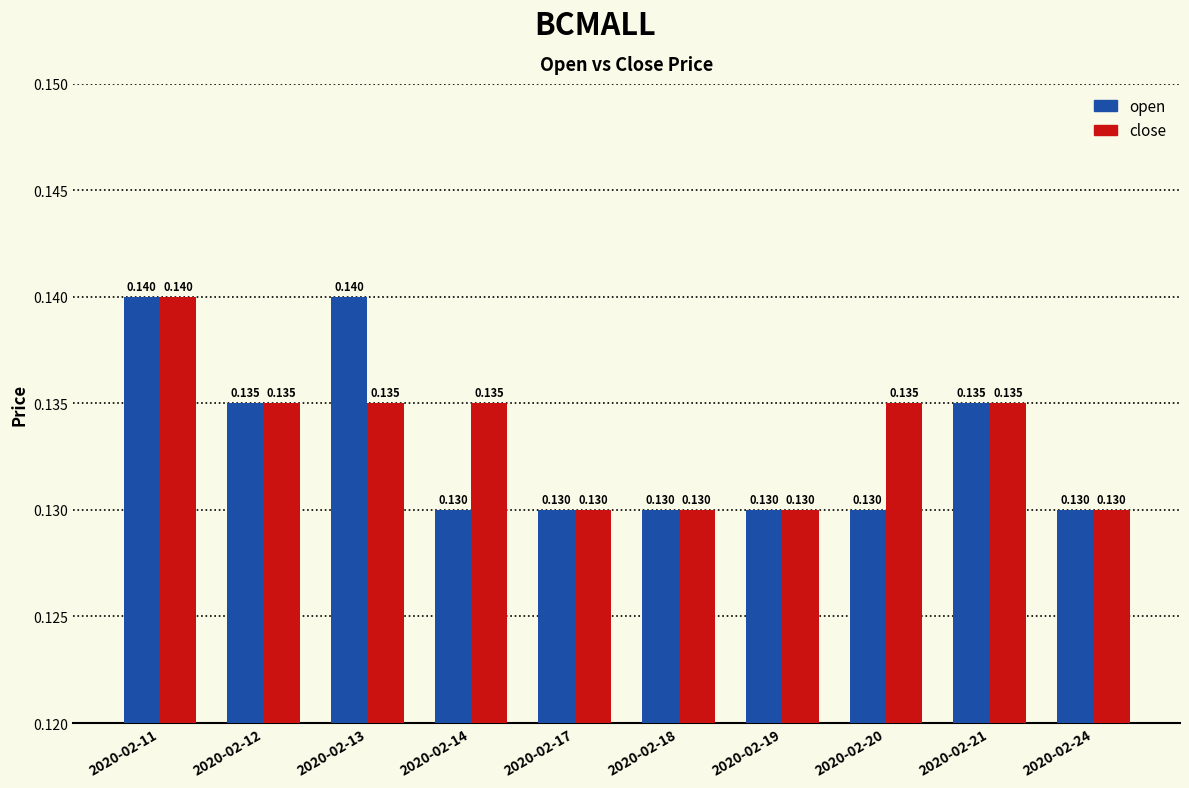

Which series has the largest total across all categories?

close